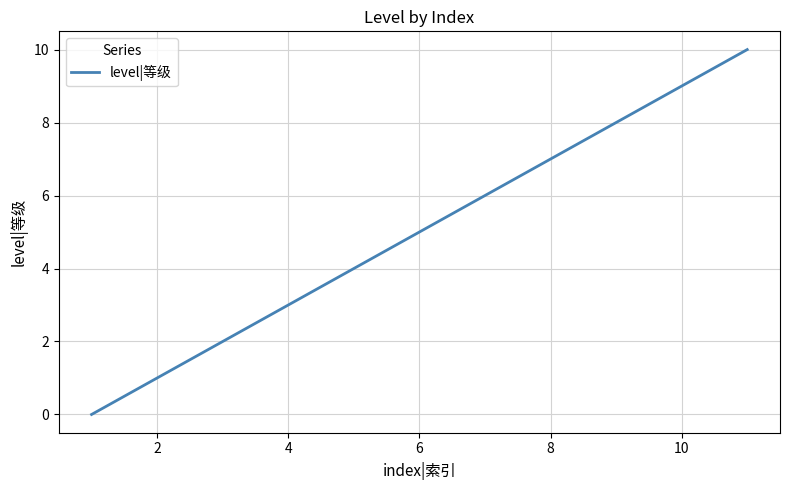

What is the difference between the maximum and minimum values?

10